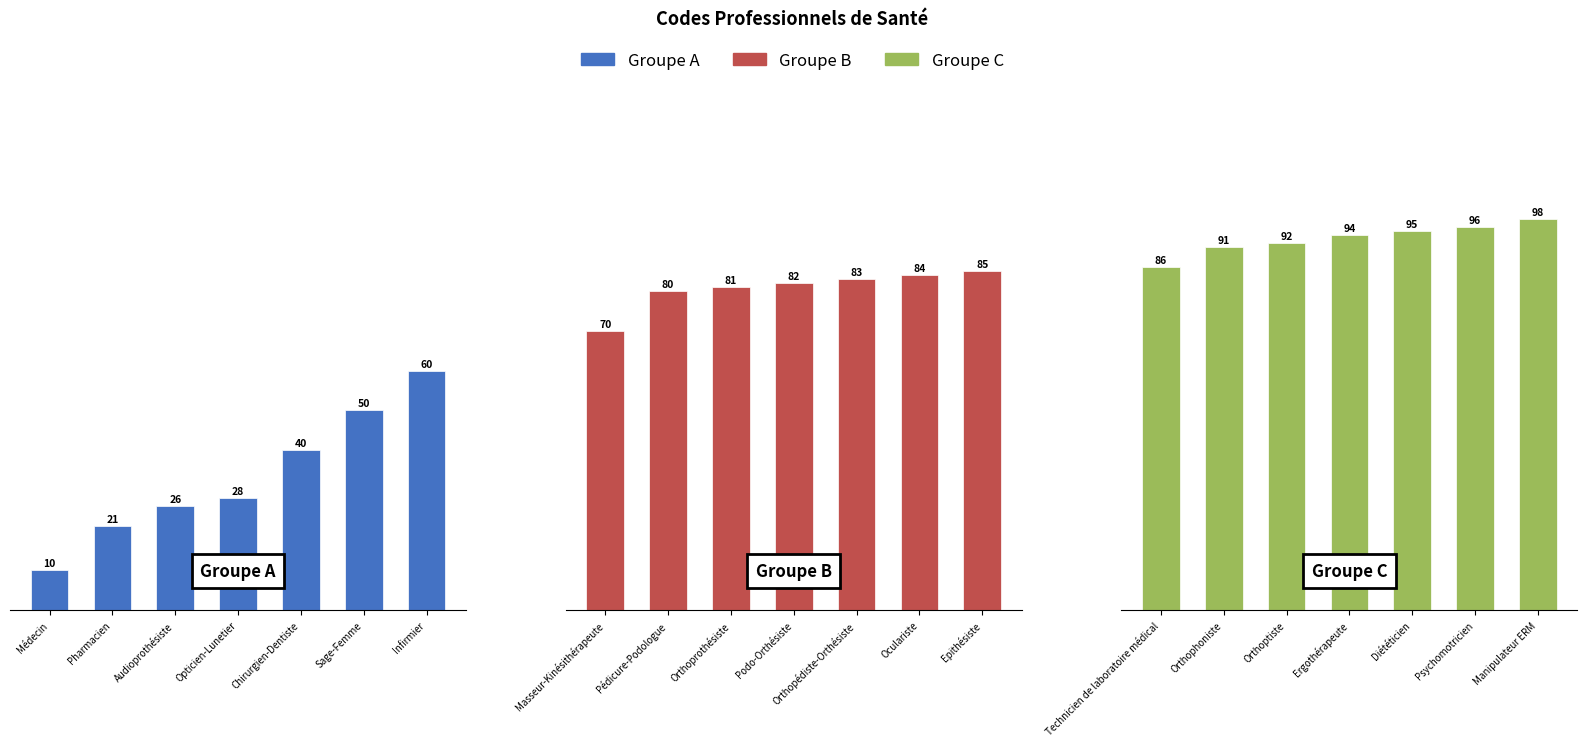

What is the difference between the maximum and minimum values in the Groupe A series?

50